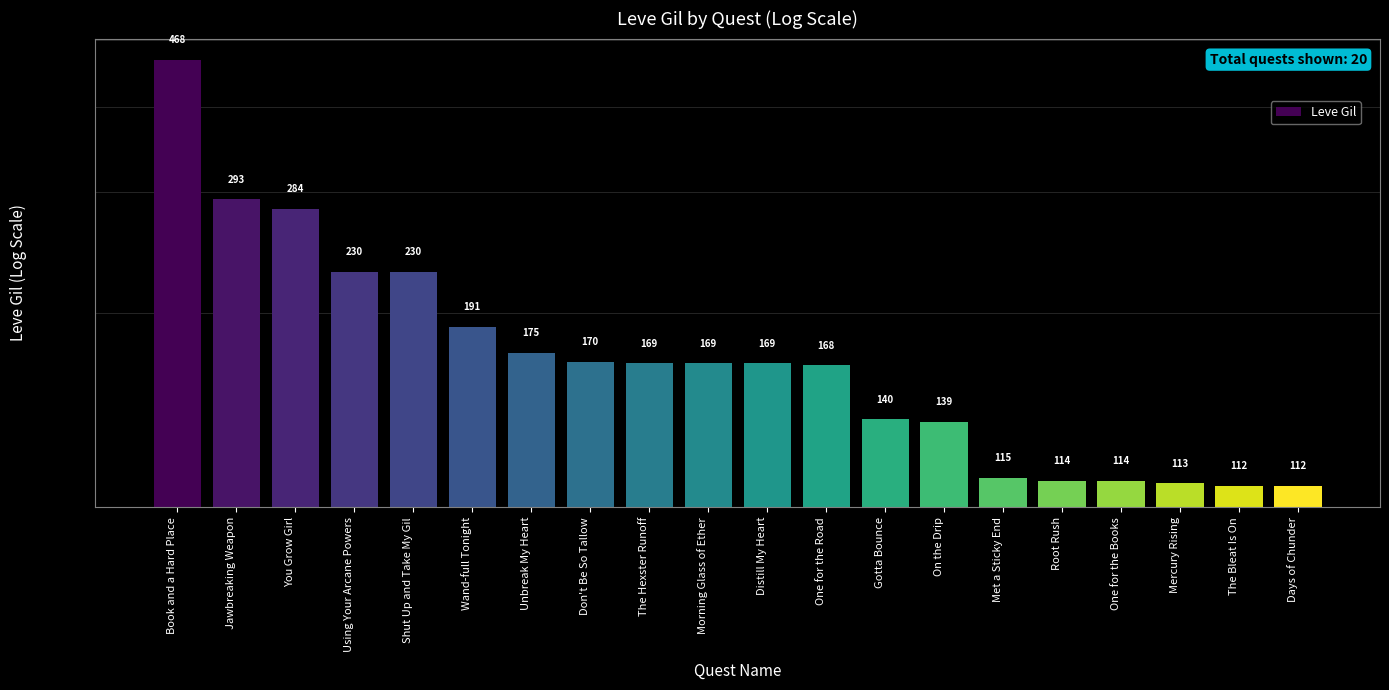

Count the number of values greater than 169.

8